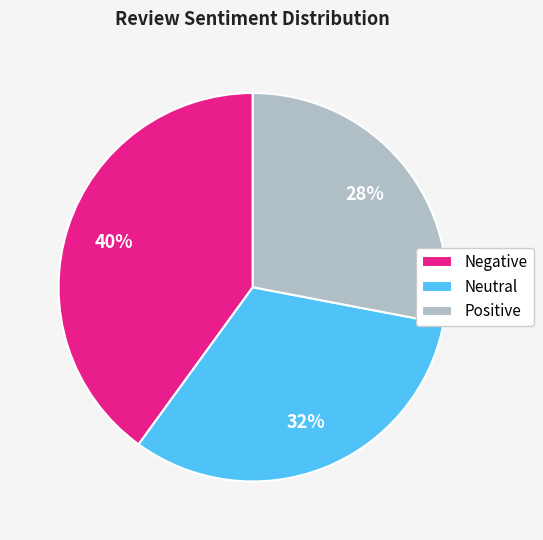

Is there any slice that represents more than half of the pie?

No